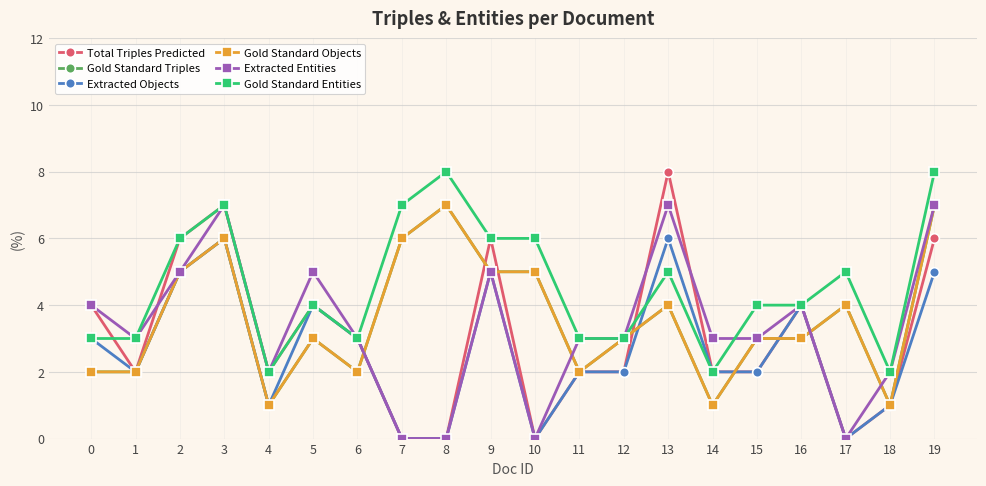

Rank the series by their maximum value, from highest to lowest.

Total Triples Predicted, Gold Standard Entities, Gold Standard Triples, Gold Standard Objects, Extracted Entities, Extracted Objects